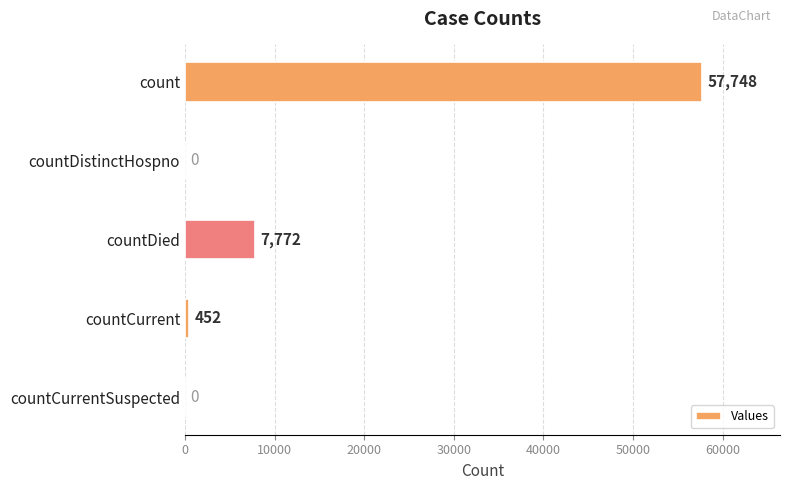

At which label is the value closest to 28874?

countDied